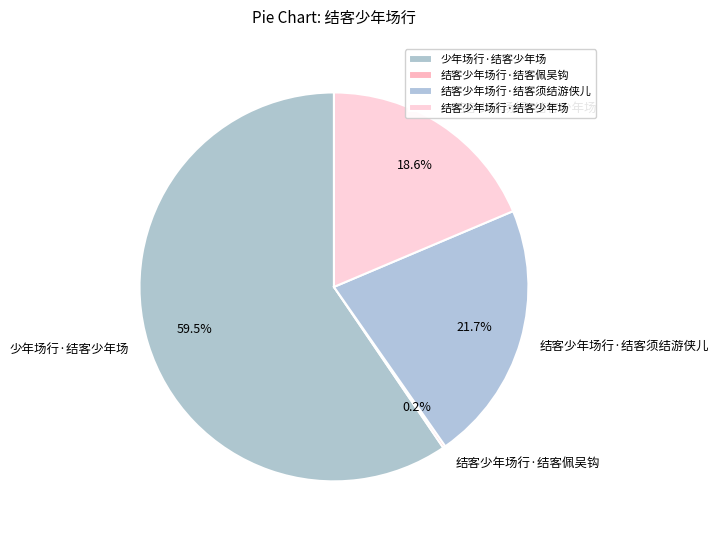

Does 少年场行·结客少年场 represent more than half of the total?

Yes